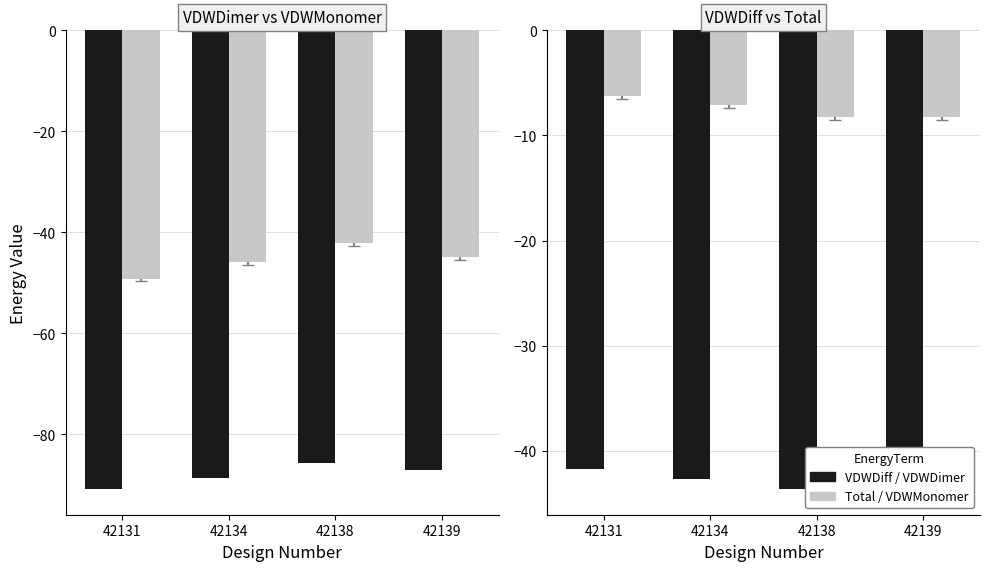

What is the difference between the VDWDiff values at 42131 and 42134?

1.0